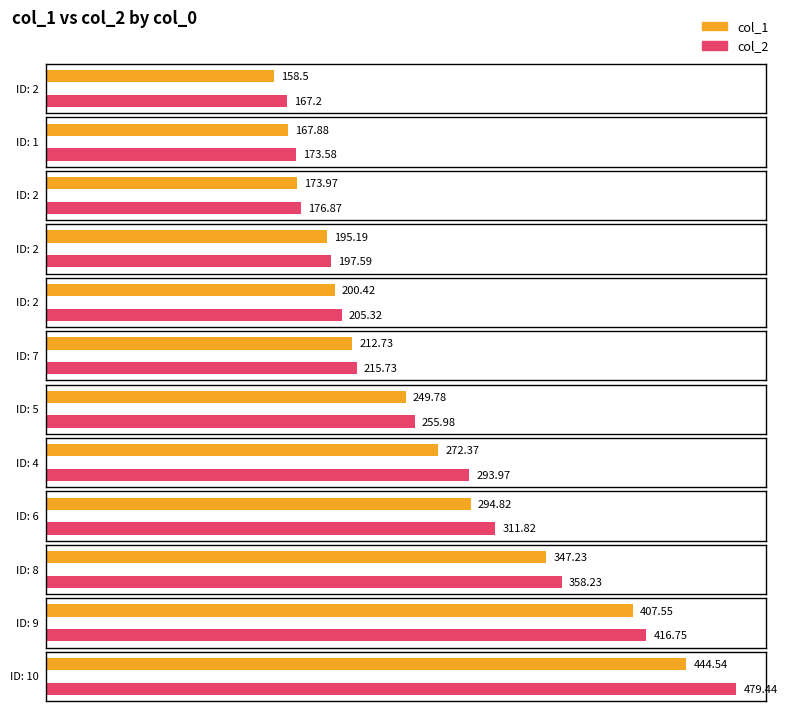

What is the value of the col_2 bar at the 2nd from the left?

173.6